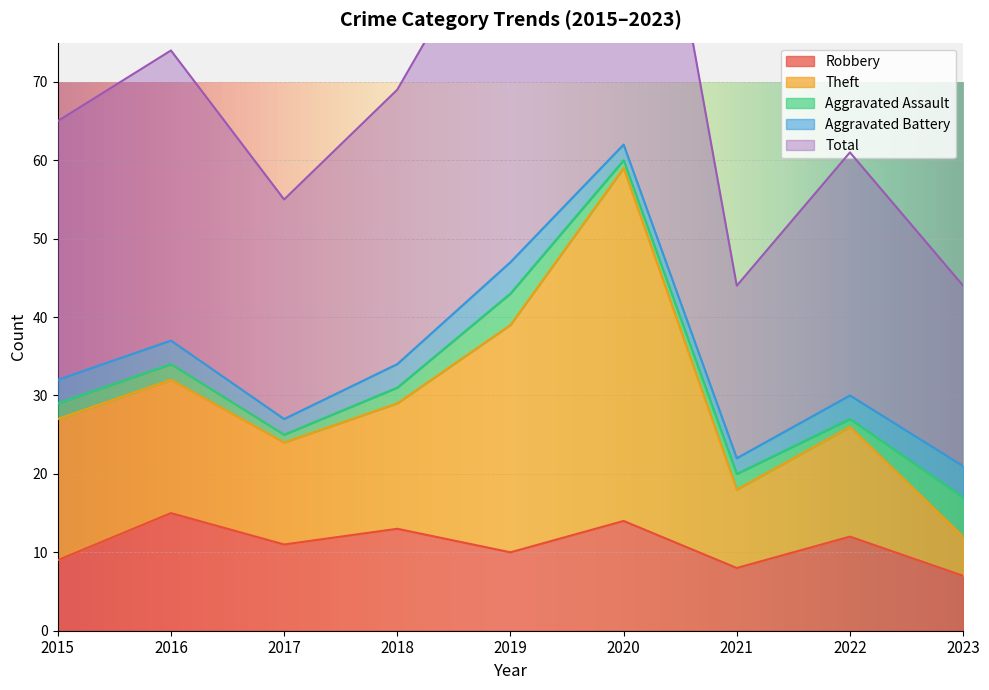

What is the value of the Total point at the 7th from the left?

44